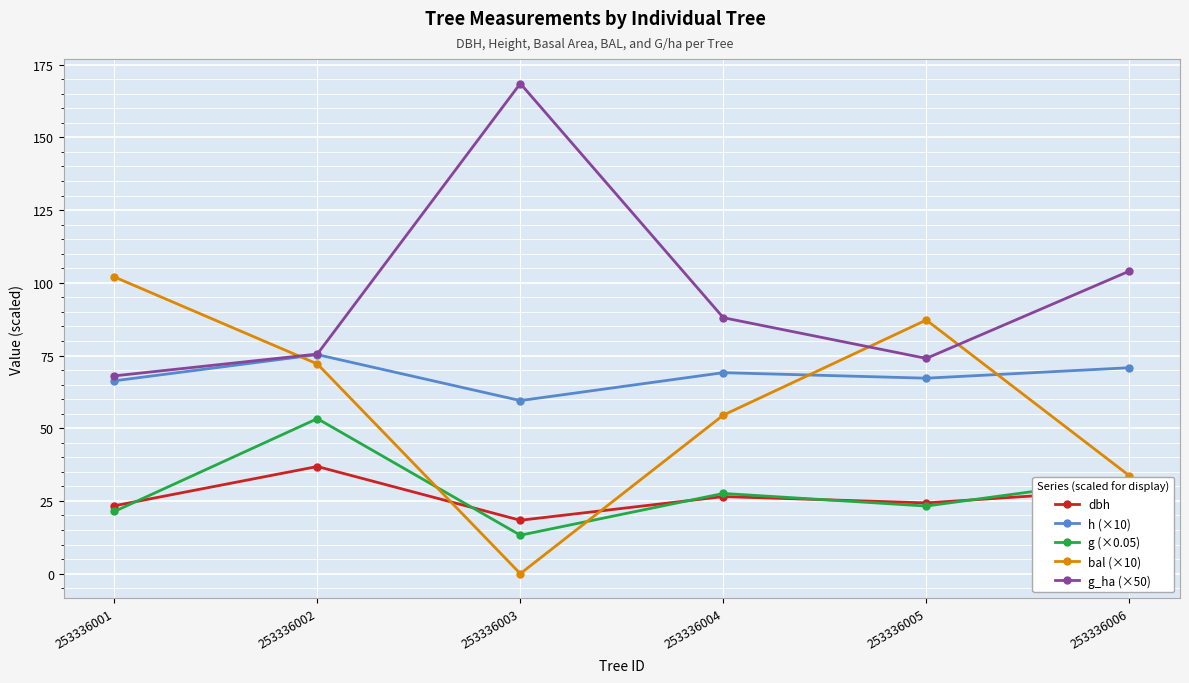

How many data points in g (×0.05) are less than 27?

3